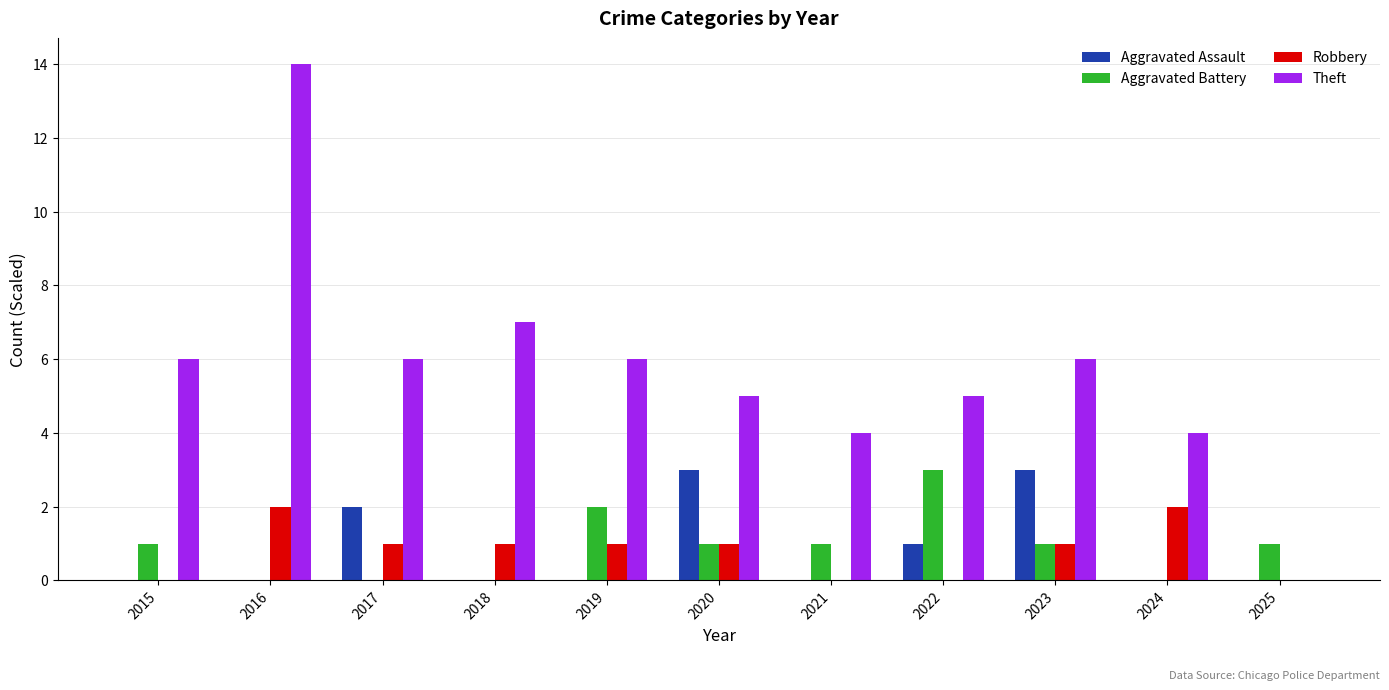

Reading right to left, transcribe all the data shown in this chart.

Aggravated Assault: 0	0	3	1	0	3	0	0	2	0	0
Aggravated Battery: 1	0	1	3	1	1	2	0	0	0	1
Robbery: 0	2	1	0	0	1	1	1	1	2	0
Theft: 0	4	6	5	4	5	6	7	6	14	6